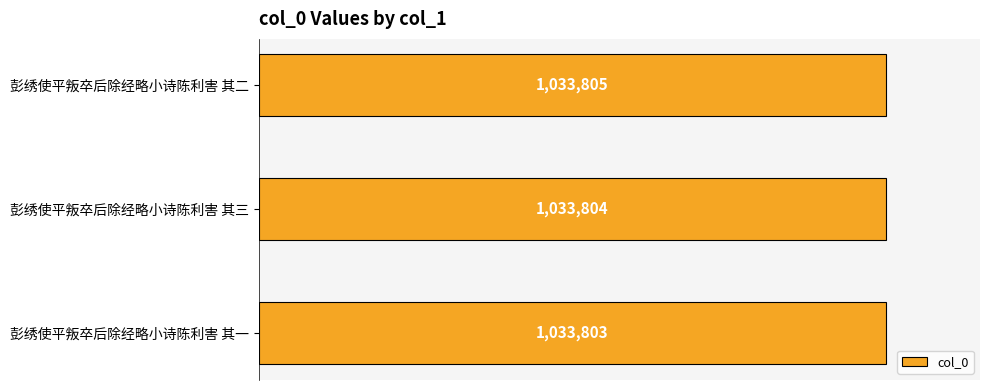

What is the difference between the second highest and minimum values?

1